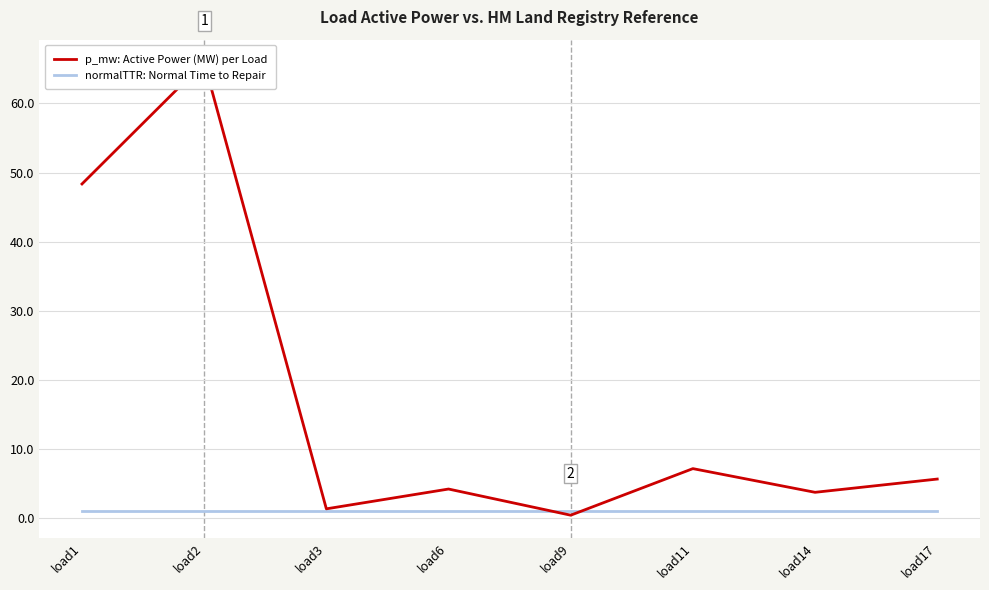

True or false: normalTTR: Normal Time to Repair has a value of 1.7 at load6.

False